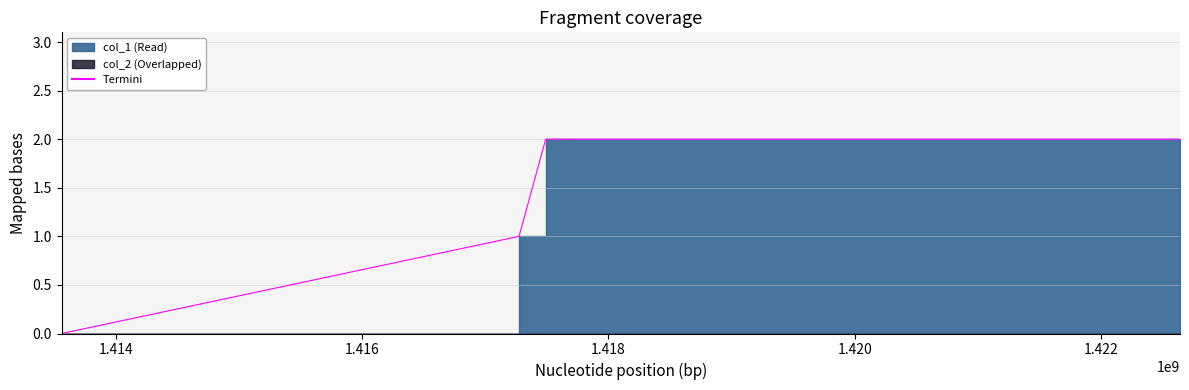

Rank the categories by value from lowest to highest.

1413562383, 1417274332, 1417490344, 1419182370, 1422637818